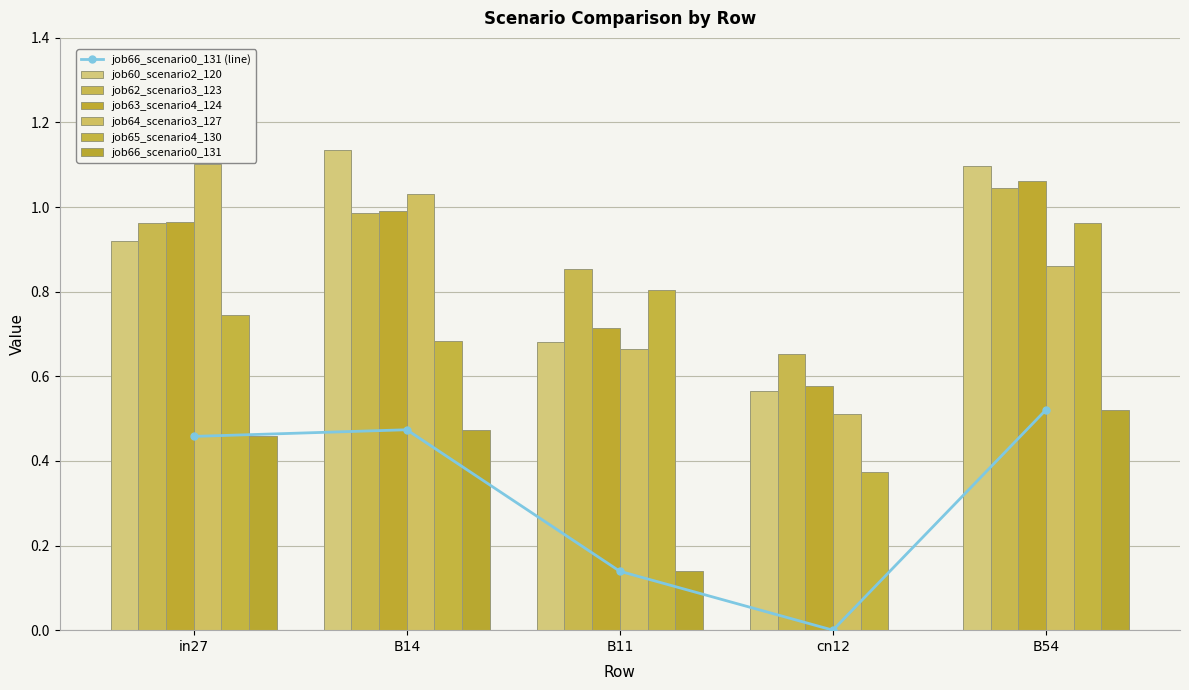

What is the minimum value for job62_scenario3_123?

0.7